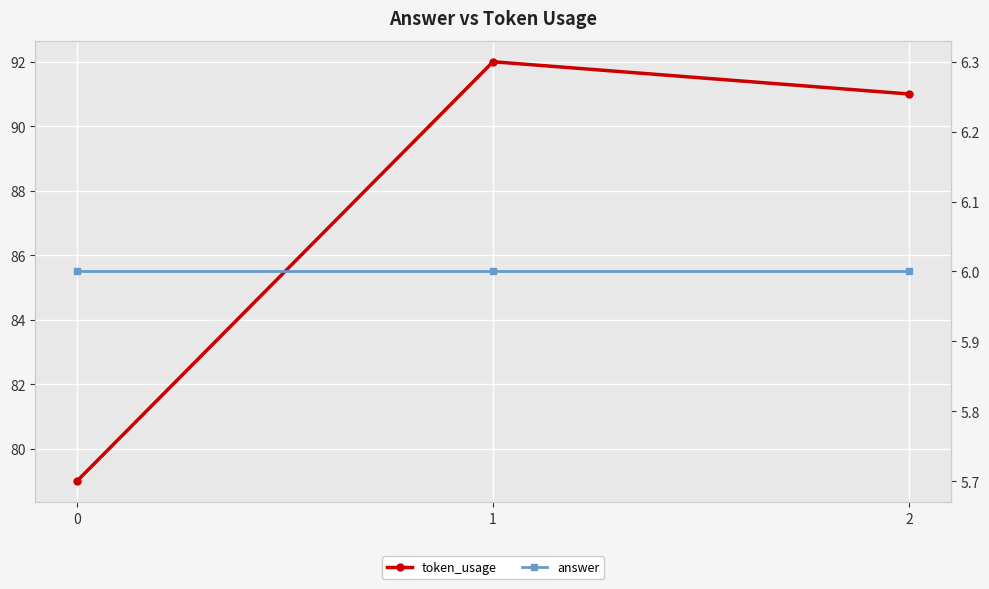

How many lines are shown in the chart?

2